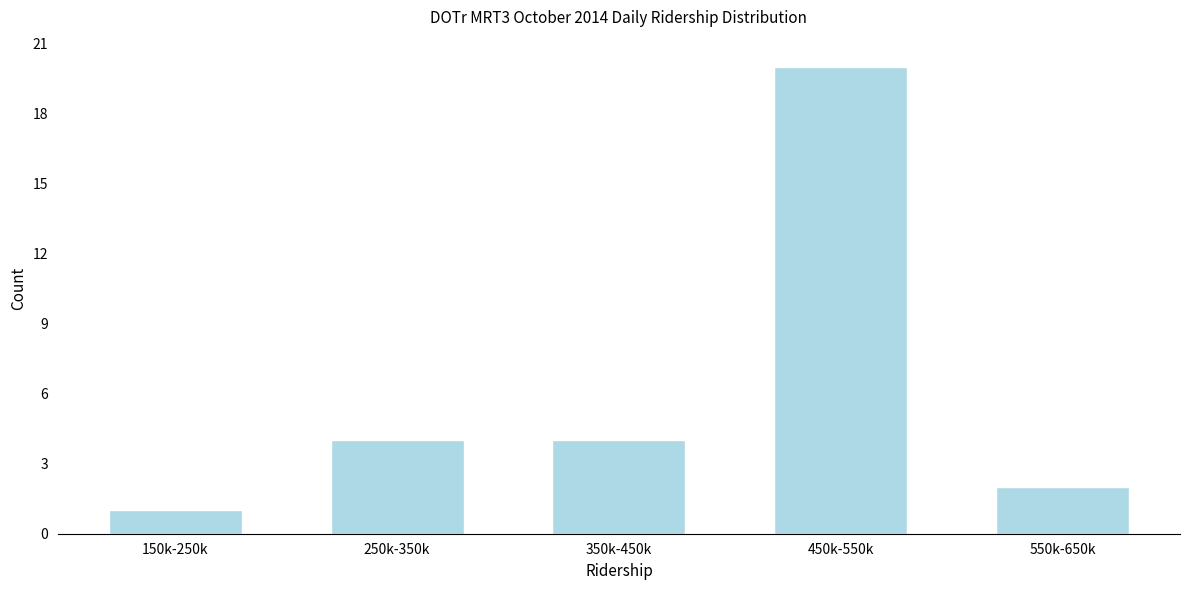

Reading right to left, transcribe all the data shown in this chart.

2	20	4	4	1